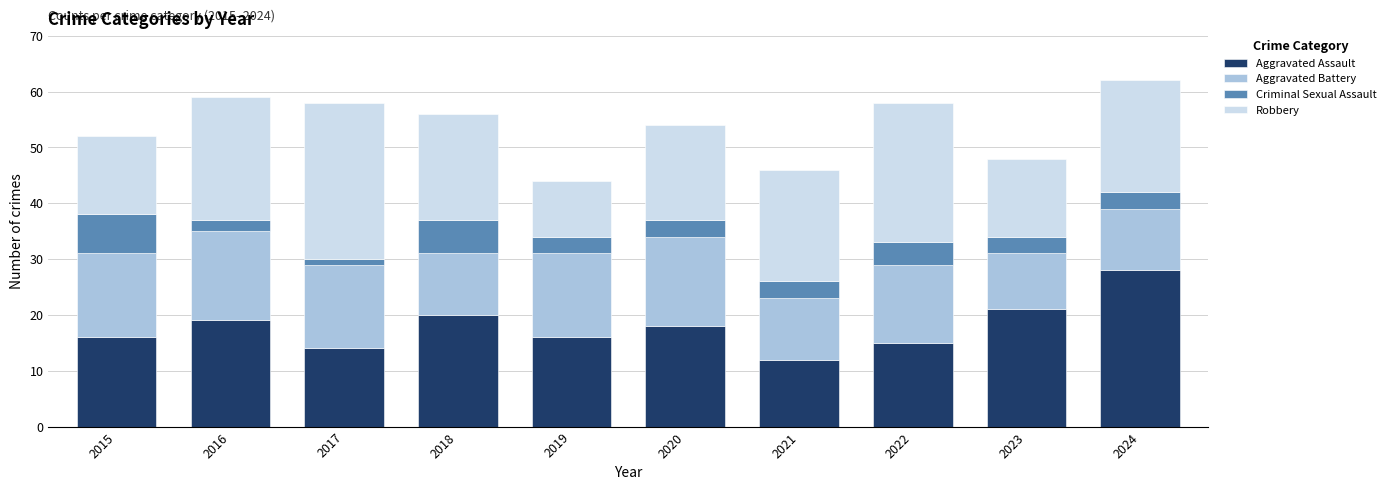

What is the total value across all series at 2021?

46